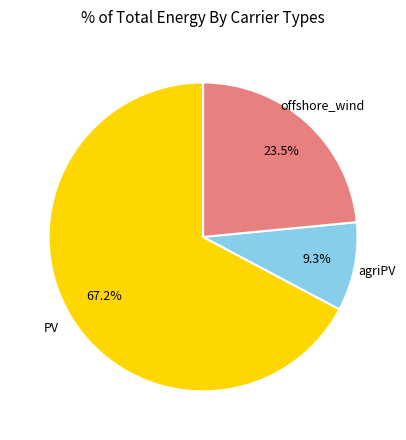

Is there any slice that represents more than half of the pie?

Yes